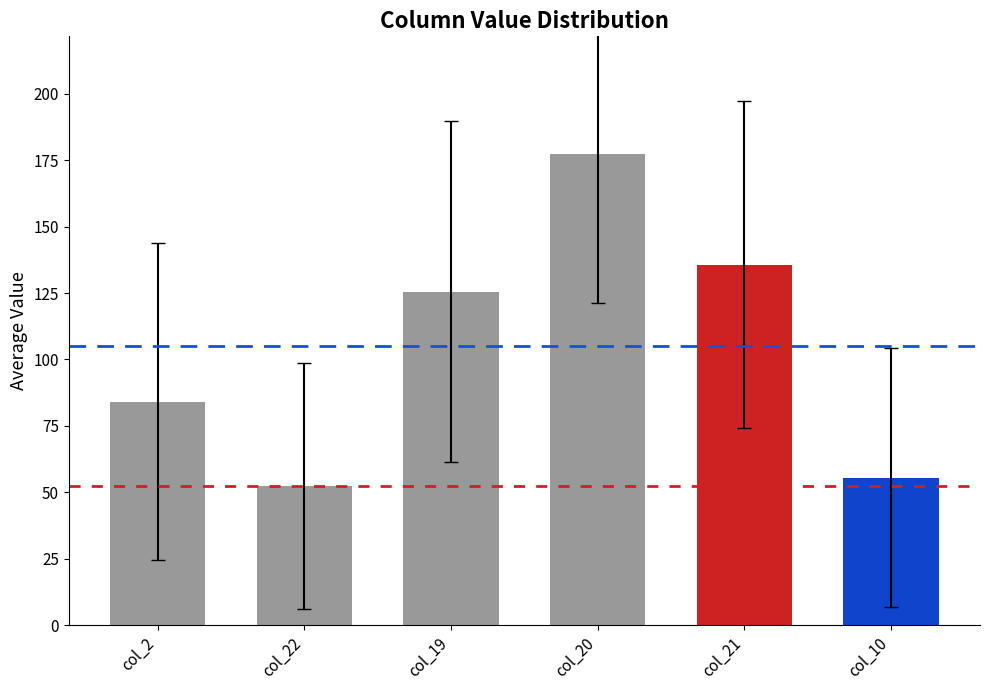

The value at col_20 is 177.3. True or false?

True